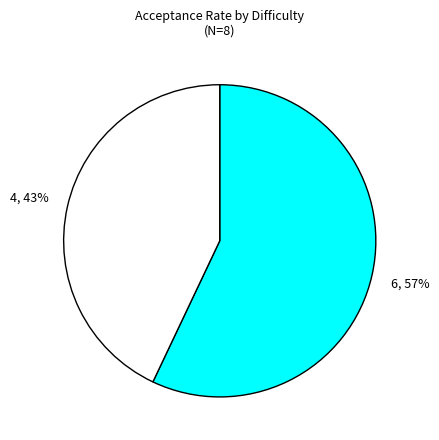

Does any single category account for the majority?

Yes